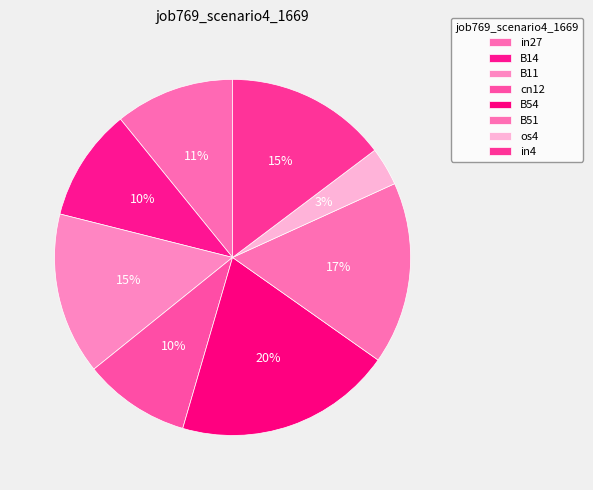

Is B54 the majority of the pie?

No